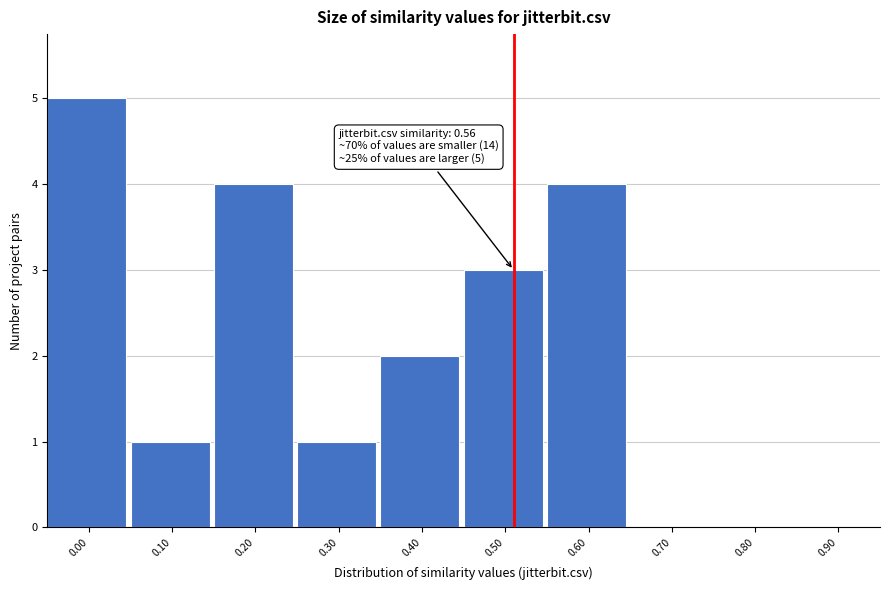

Reading left to right, transcribe all the data shown in this chart.

0.00=5	0.10=1	0.20=4	0.30=1	0.40=2	0.50=3	0.60=4	0.70=0	0.80=0	0.90=0